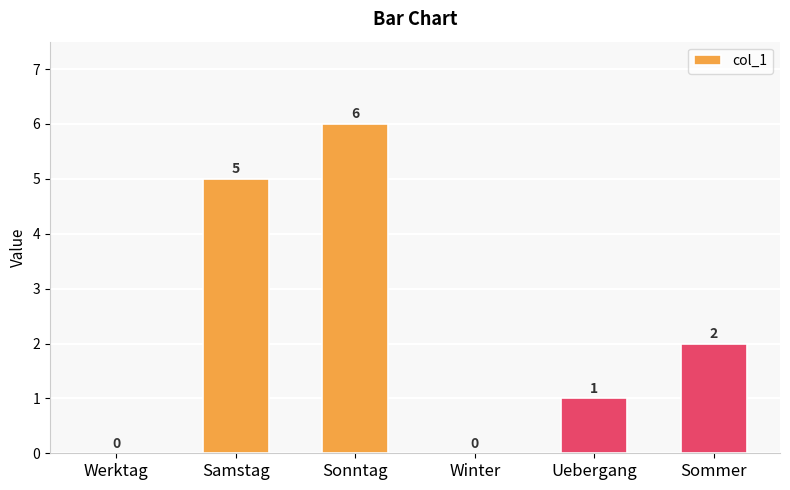

At which label does the data first exceed 2?

Samstag